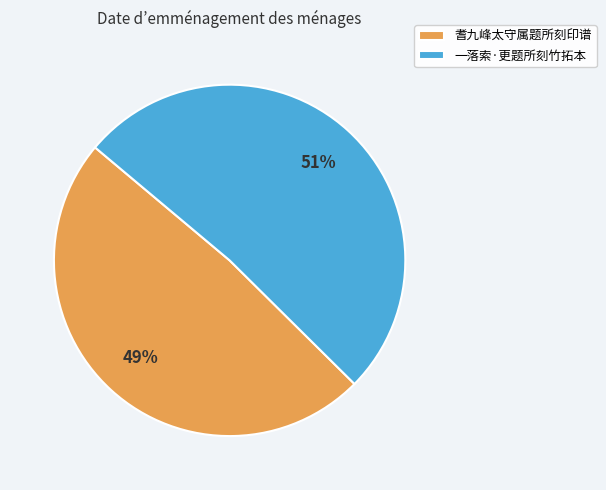

Is it true that 一落索·更题所刻竹拓本 is 51% of the pie?

True